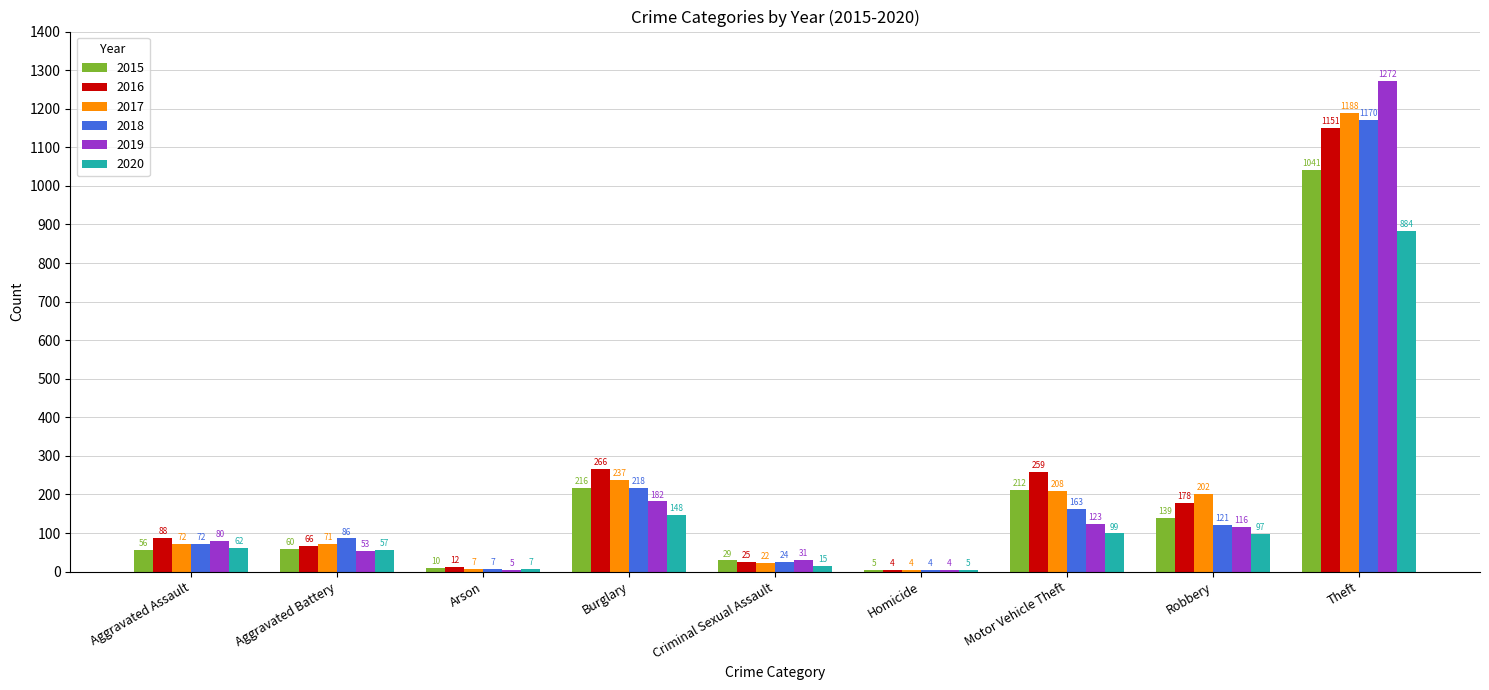

Reading left to right, extract all data points from this chart.

2015: 56	60	10	216	29	5	212	139	1041
2016: 88	66	12	266	25	4	259	178	1151
2017: 72	71	7	237	22	4	208	202	1188
2018: 72	86	7	218	24	4	163	121	1170
2019: 80	53	5	182	31	4	123	116	1272
2020: 62	57	7	148	15	5	99	97	884